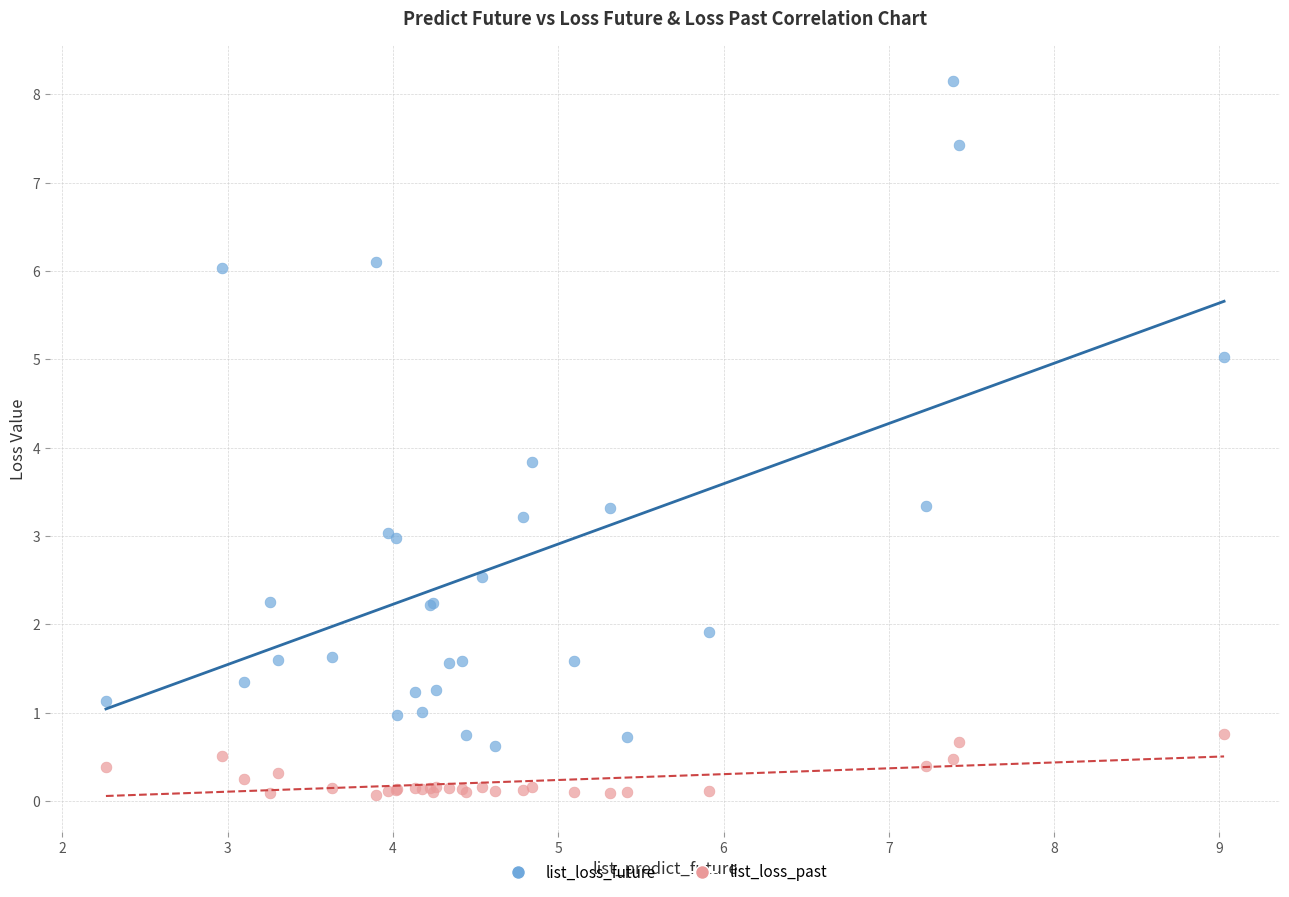

Which series contains the lowest Y value?

list_loss_past